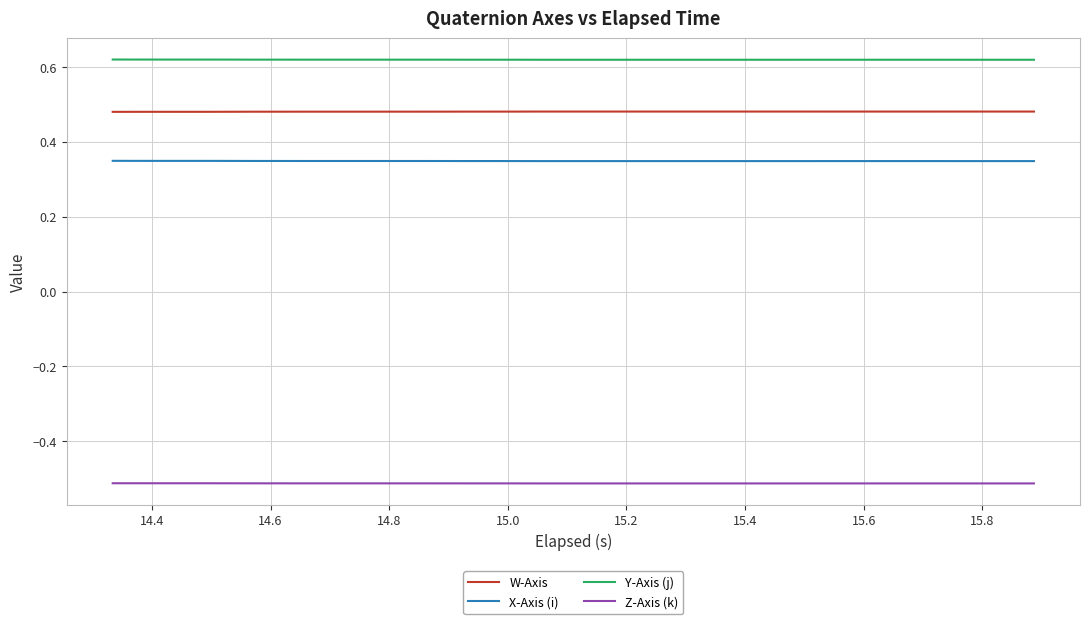

Which series has the largest total across all categories?

Y-Axis (j)